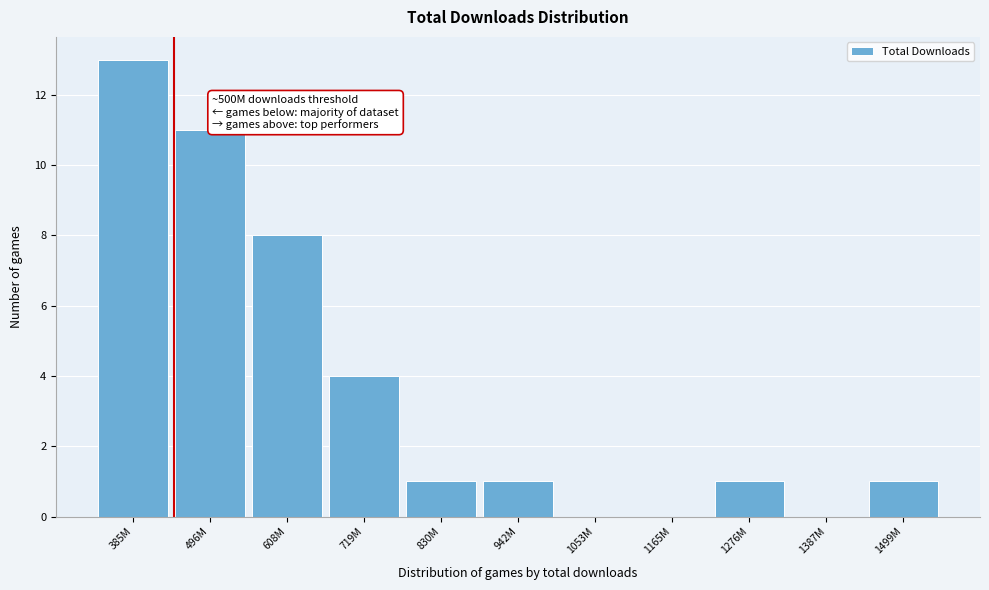

Reading right to left, extract all data points from this chart.

1499M=1	1387M=0	1276M=1	1165M=0	1053M=0	942M=1	830M=1	719M=4	608M=8	496M=11	385M=13